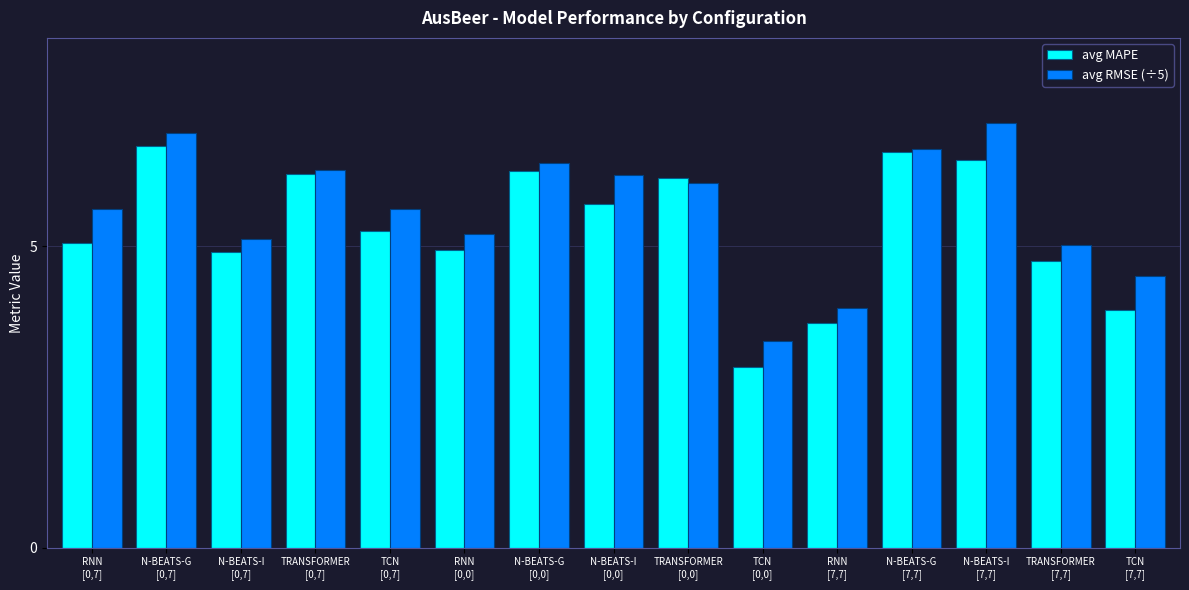

What is the difference between the avg MAPE values at N-BEATS-G
[0,7] and RNN
[0,7]?

1.6